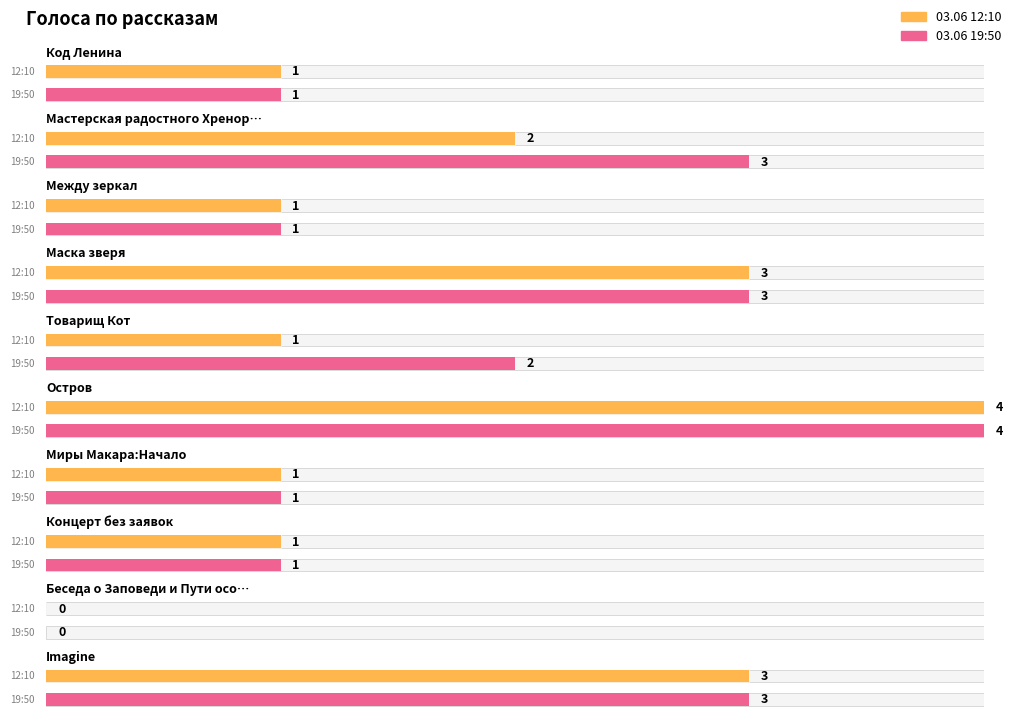

Which series changed the most between Маска зверя and Товарищ Кот?

03.06 12:10